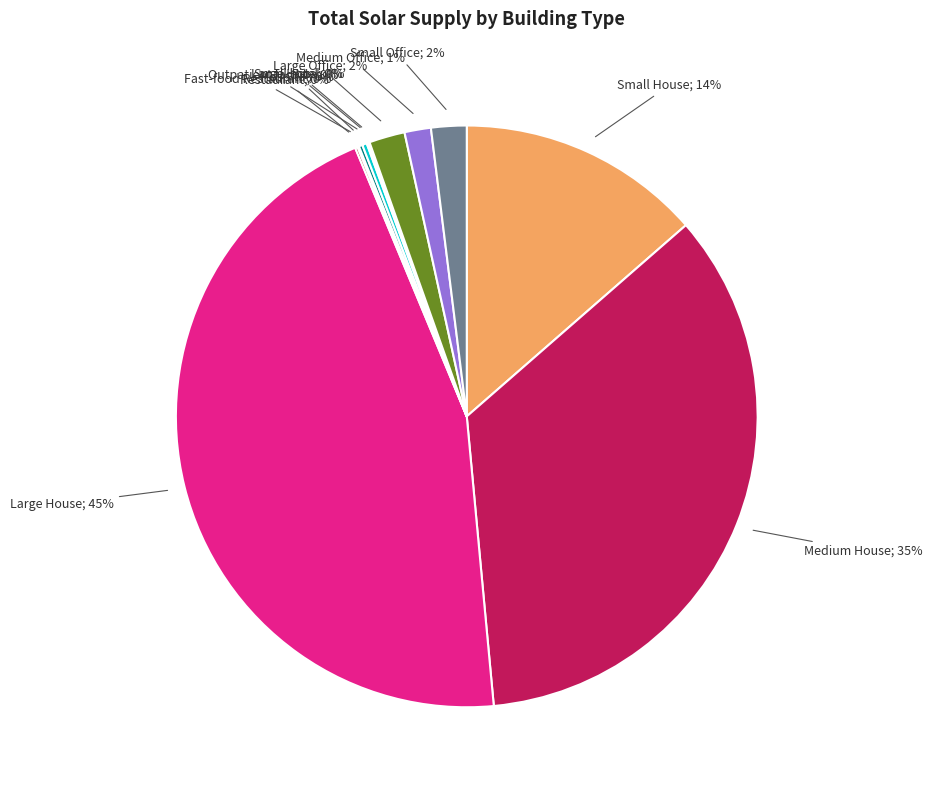

To the nearest percent, what is the difference between the largest and smallest slice percentages?

45%